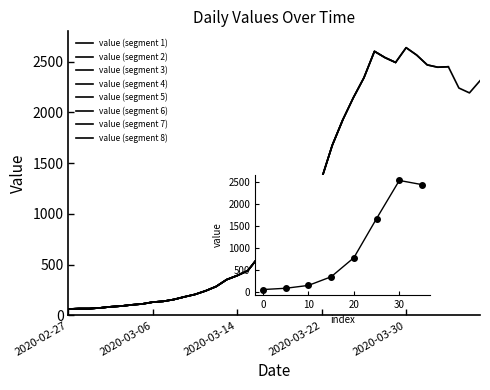

What is the change in value from 2020-03-13 to 2020-03-28?

+2189